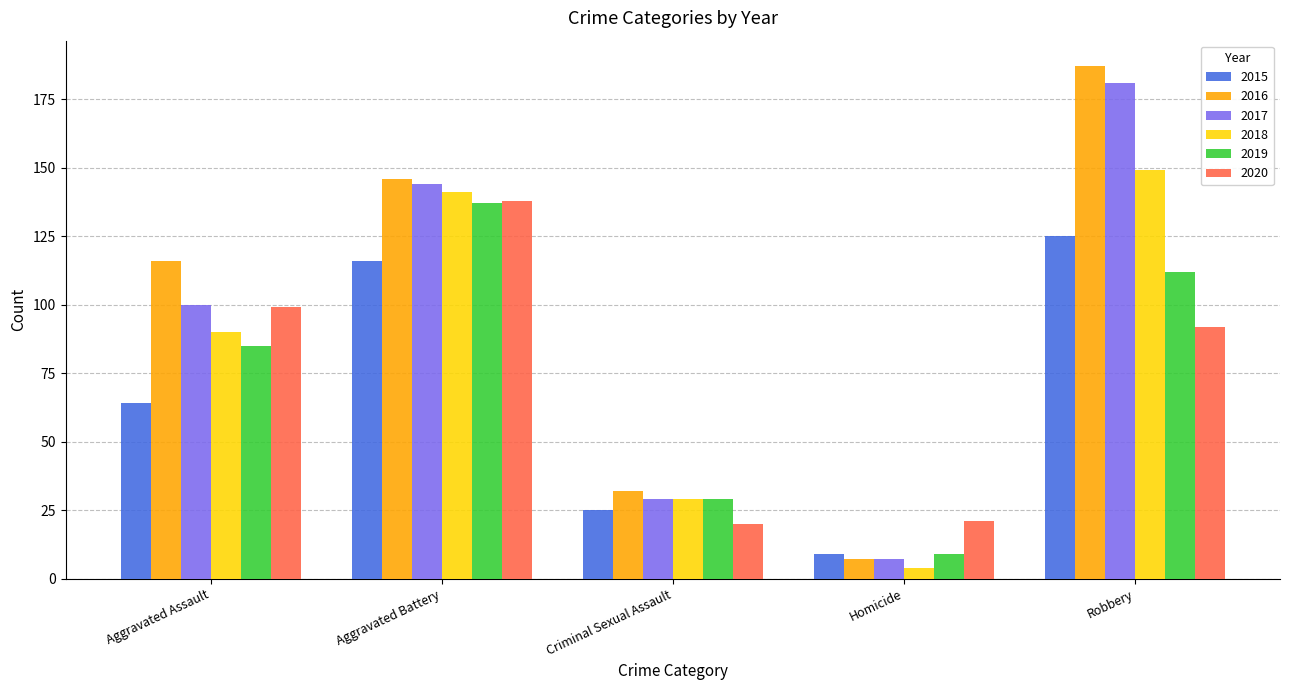

The 2020 series shows 8 at Homicide. True or false?

False